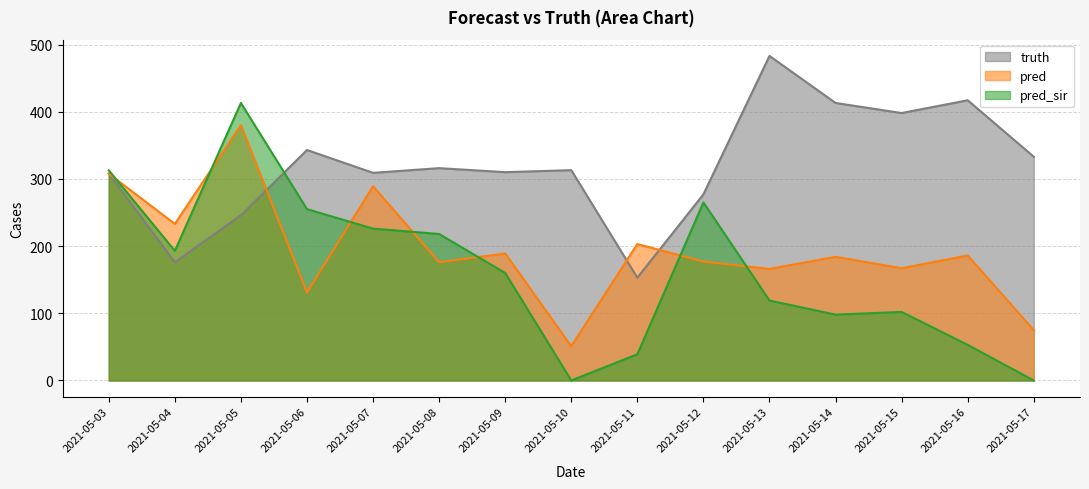

What is the approximate value of pred at 2021-05-15?

167.0